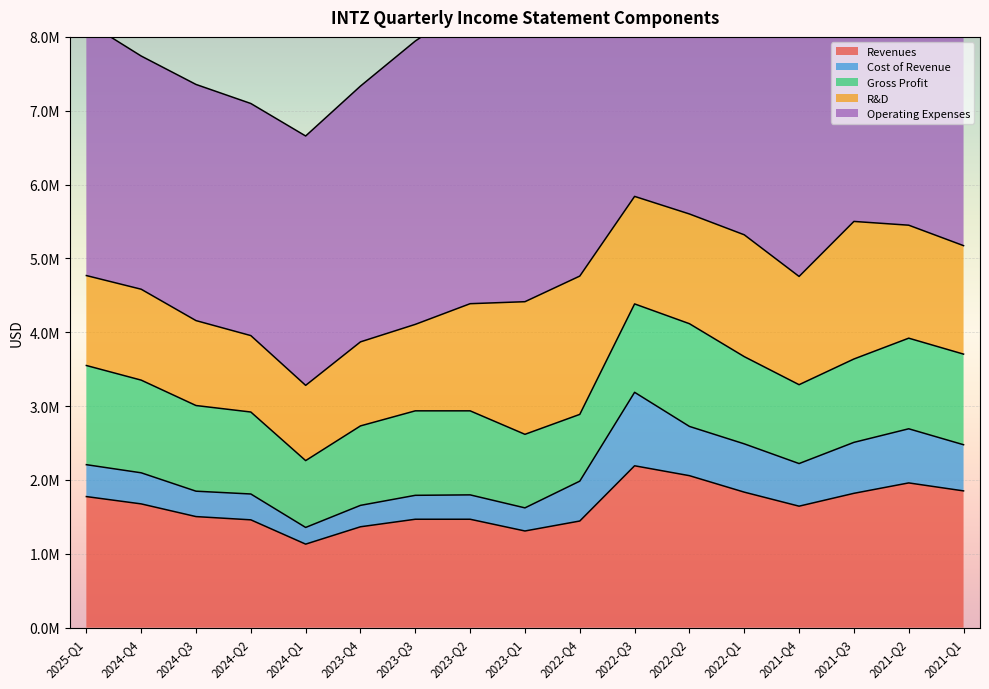

Reading left to right, list all the values displayed in this chart.

Revenues: 1775000	1676000	1504000	1460000	1131000	1366000	1468000	1468000	1309000	1444000	2192000	2058000	1835000	1645000	1819000	1960000	1852000
Cost of Revenue: 432000	421000	344000	350000	226000	290000	324000	330000	313000	540000	995000	667000	654000	577000	690000	733000	625000
Gross Profit: 1343000	1255000	1160000	1110000	905000	1076000	1144000	1138000	996000	904000	1197000	1391000	1181000	1068000	1129000	1227000	1227000
R&D: 1218000	1231000	1150000	1035000	1019000	1138000	1171000	1451000	1796000	1873000	1456000	1486000	1650000	1466000	1863000	1530000	1469000
Operating Expenses: 3436000	3158000	3198000	3143000	3377000	3464000	3837000	4059000	5040000	5420000	5019000	5352000	5165000	4909000	7237000	6878000	5131000